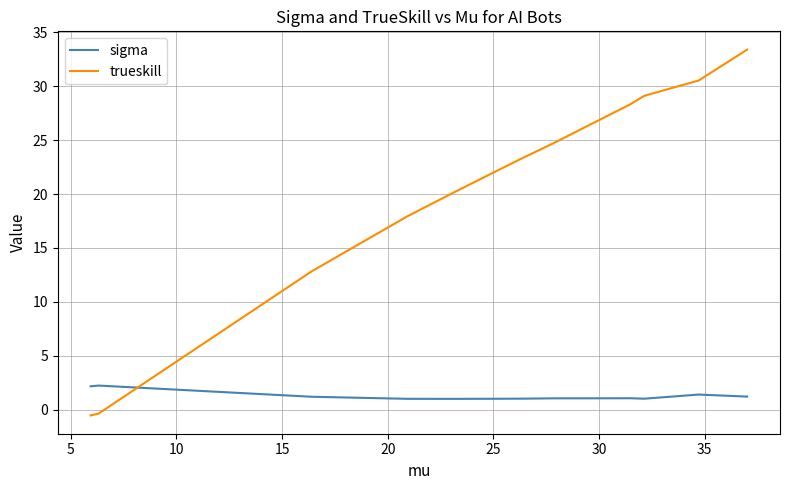

List the series in order of their peak value, lowest first.

sigma, trueskill